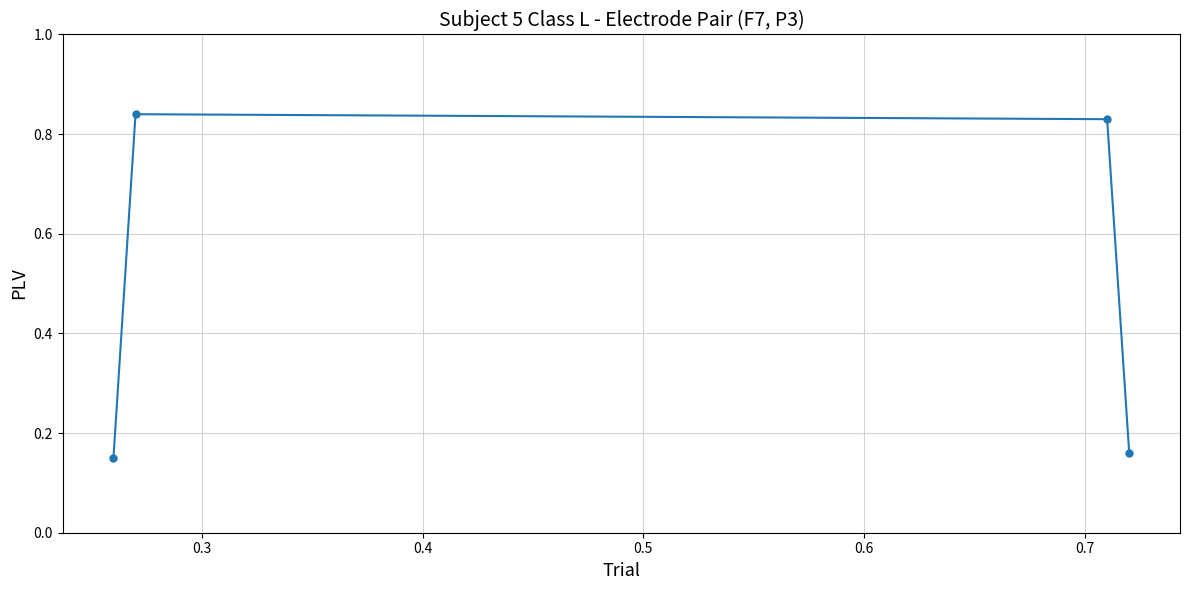

True or false: the data has more than 1 interior local peaks.

False